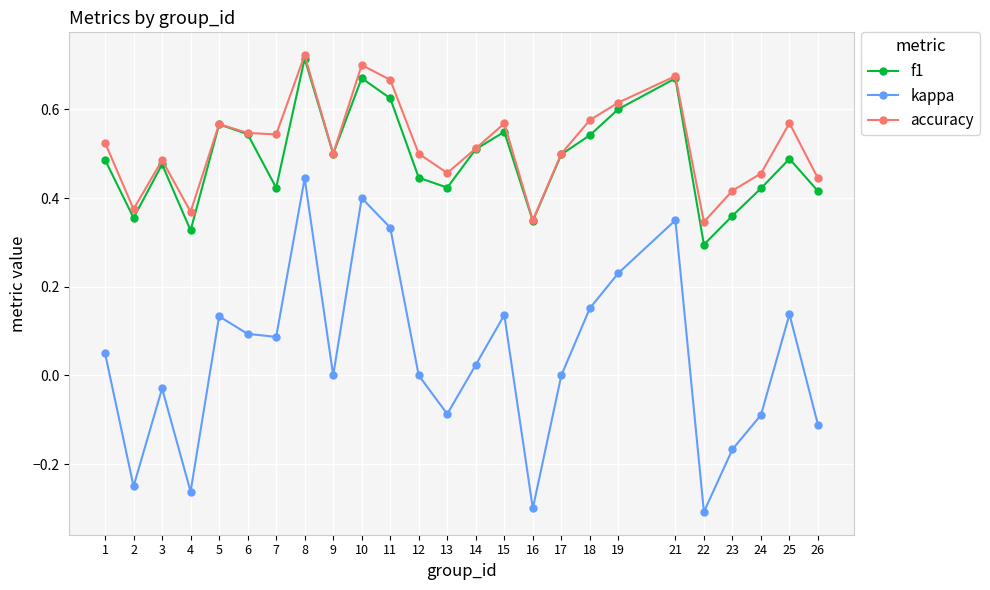

True or false: f1 has a value of 0.1 at 19.

False